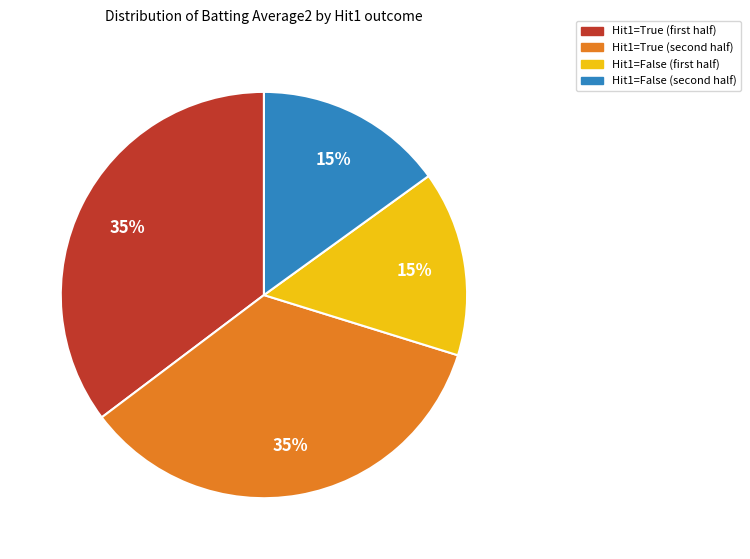

How many slices are in this pie chart?

4